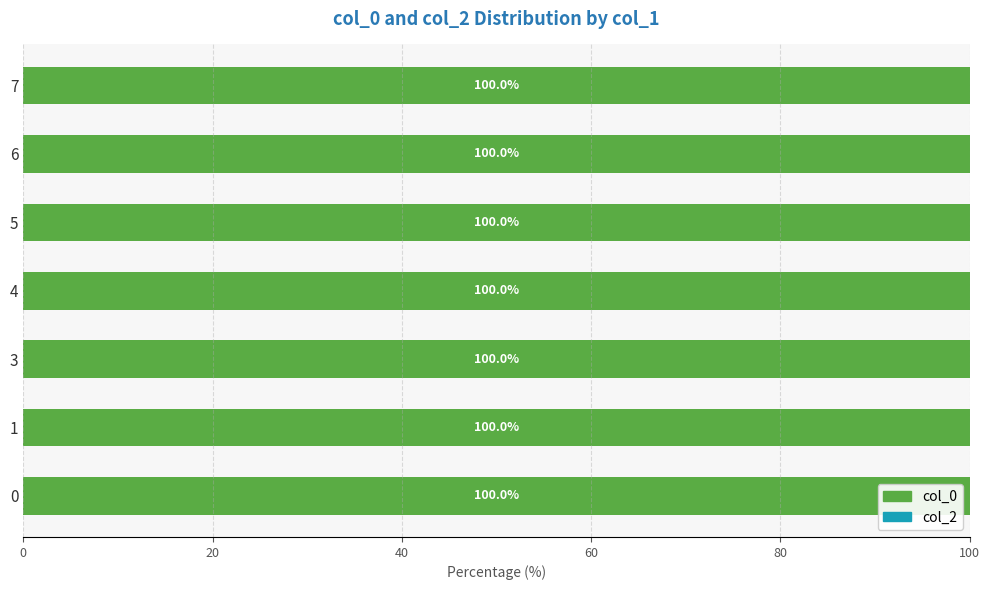

What are all the series names shown in the legend?

col_0, col_2